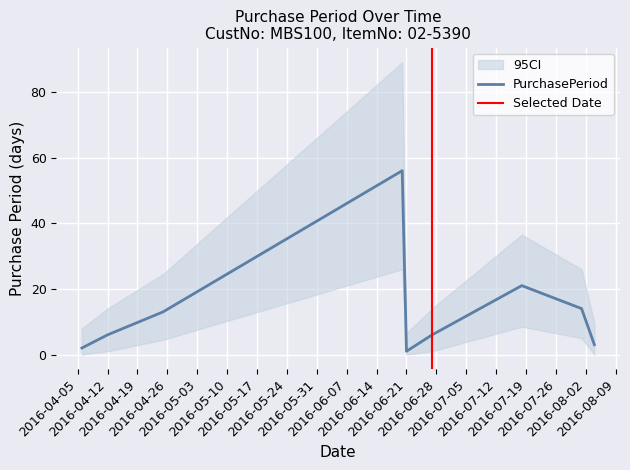

What position from the left is 2016-04-06?

1